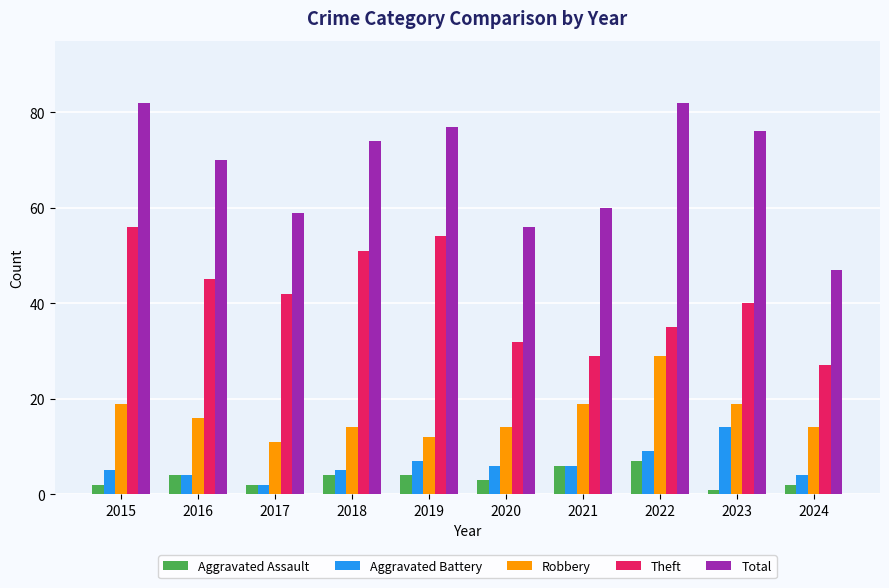

Reading left to right, transcribe all the data shown in this chart.

Aggravated Assault: 2	4	2	4	4	3	6	7	1	2
Aggravated Battery: 5	4	2	5	7	6	6	9	14	4
Robbery: 19	16	11	14	12	14	19	29	19	14
Theft: 56	45	42	51	54	32	29	35	40	27
Total: 82	70	59	74	77	56	60	82	76	47